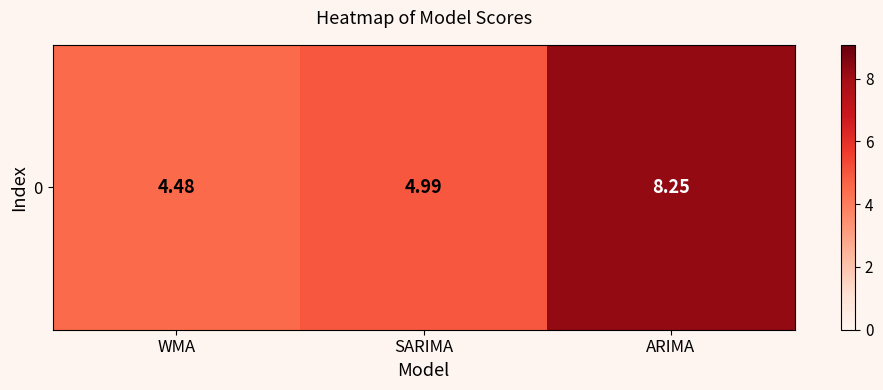

What is the difference between the maximum and minimum values?

3.8